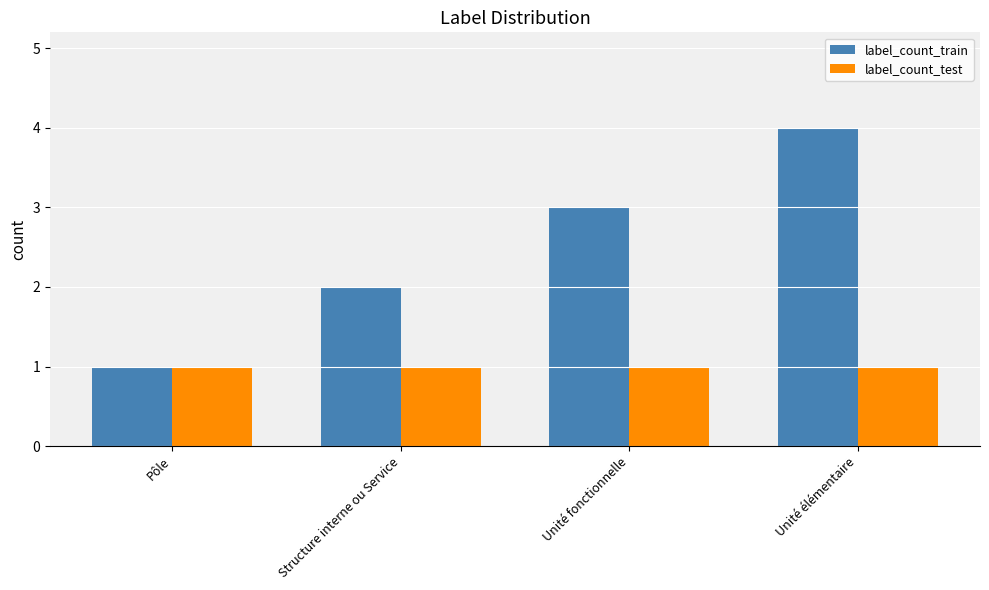

What is the total value across all series at Unité élémentaire?

5